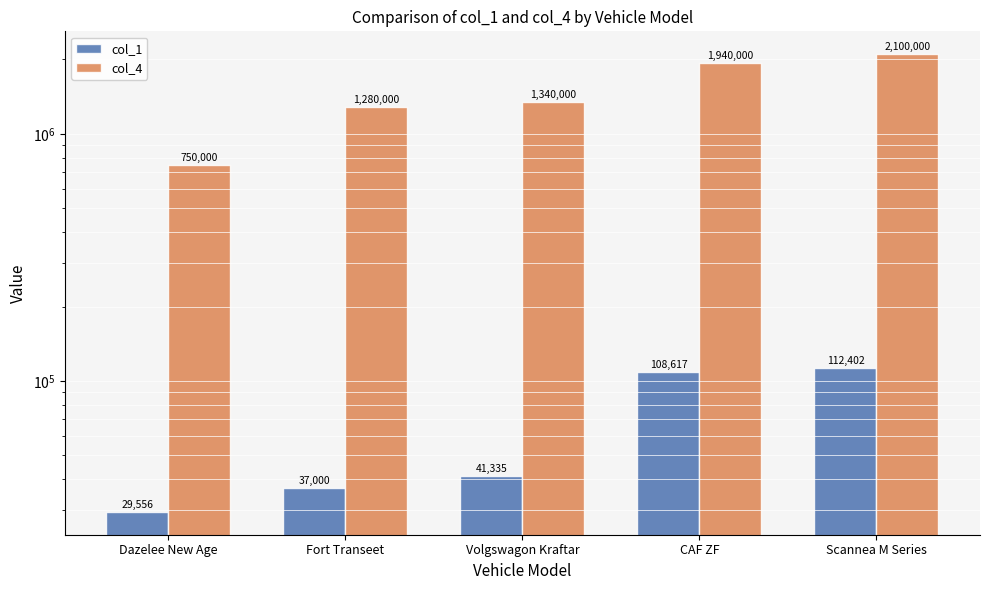

Rank the series by their average value, from highest to lowest.

col_4, col_1